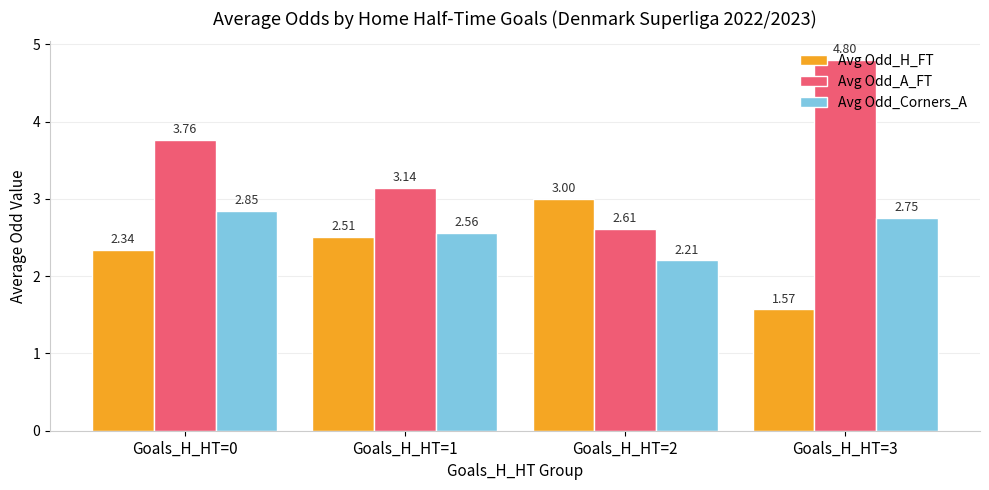

At which category is the sum across all series the highest?

Goals_H_HT=3